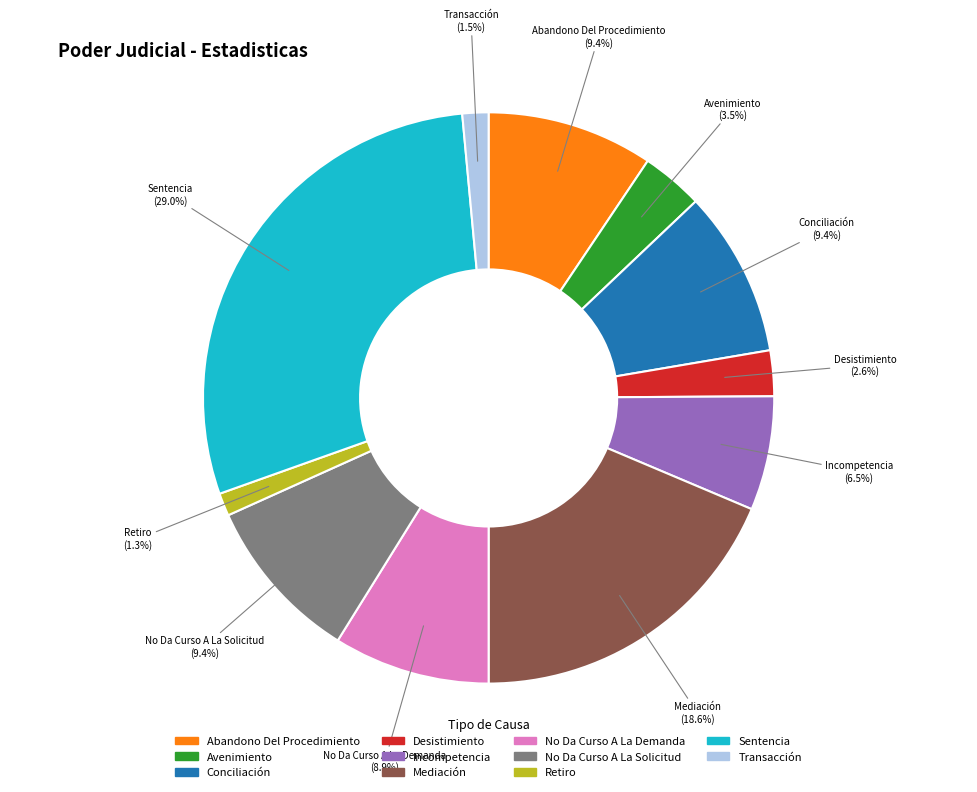

Between Sentencia and No Da Curso A La Demanda, which is larger?

Sentencia